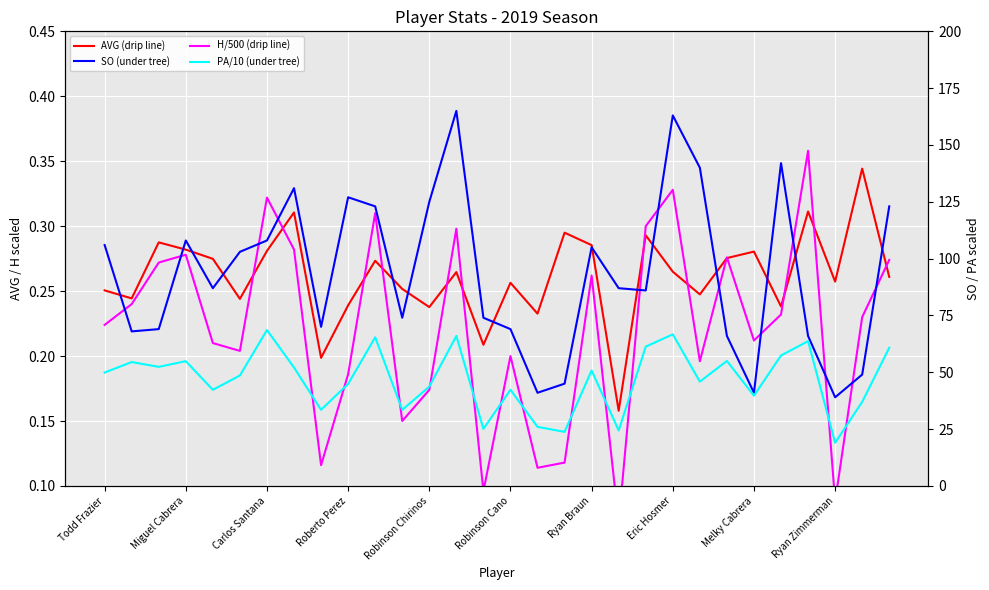

Is it true that AVG (drip line) equals 0.2 at 19?

False